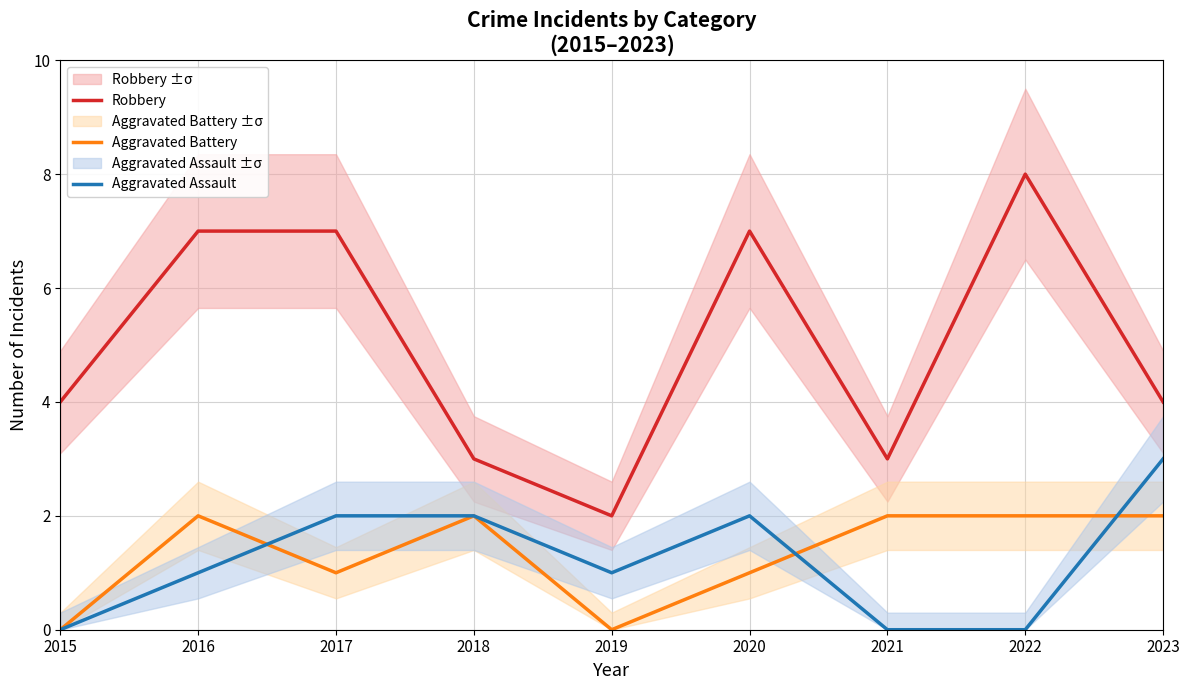

What is the value of the Aggravated Battery point at the 2nd from the left?

2